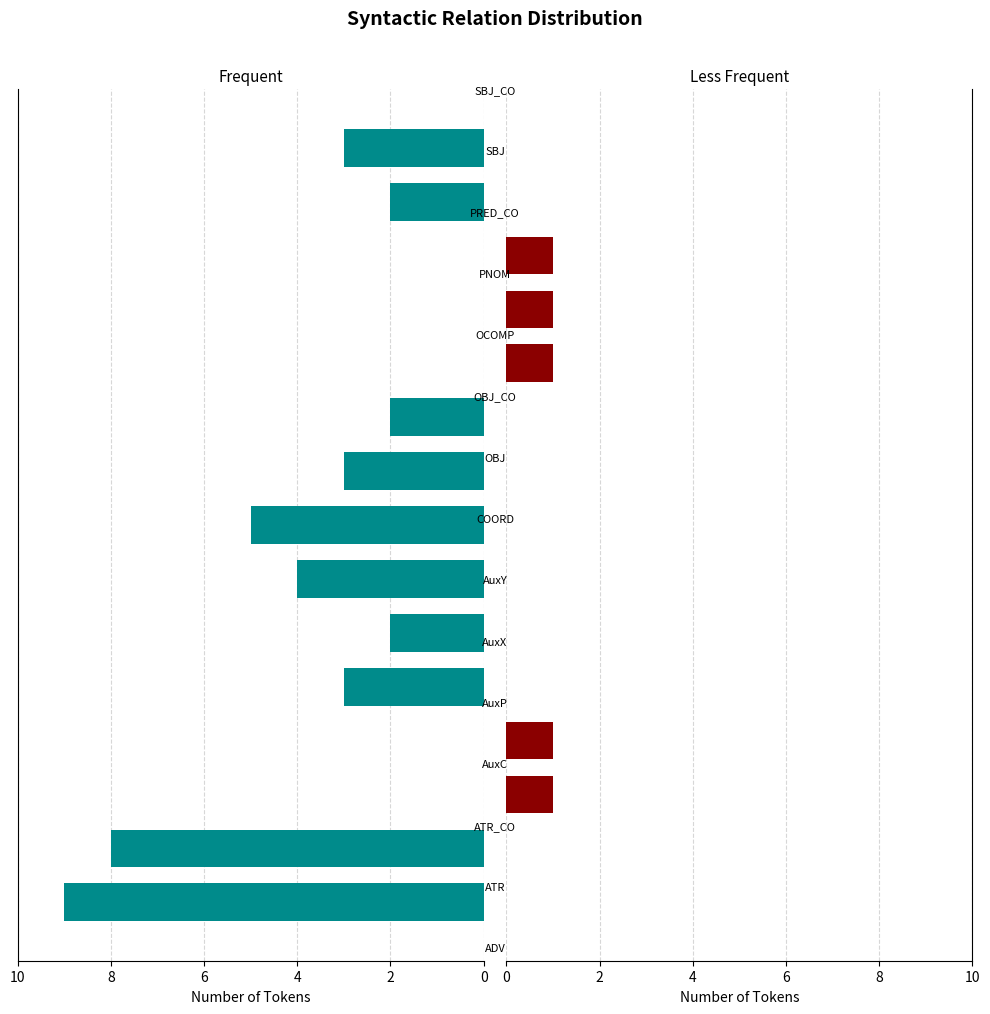

The Less Frequent (< median) series shows 1 at 10. True or false?

False